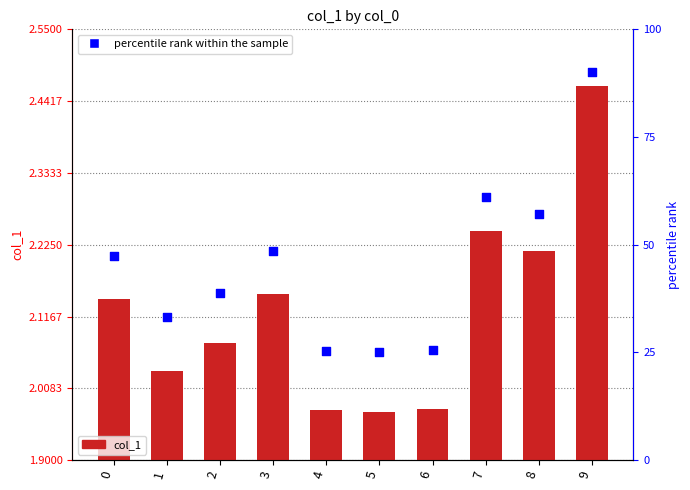

Which series contains the highest Y value?

percentile rank within the sample